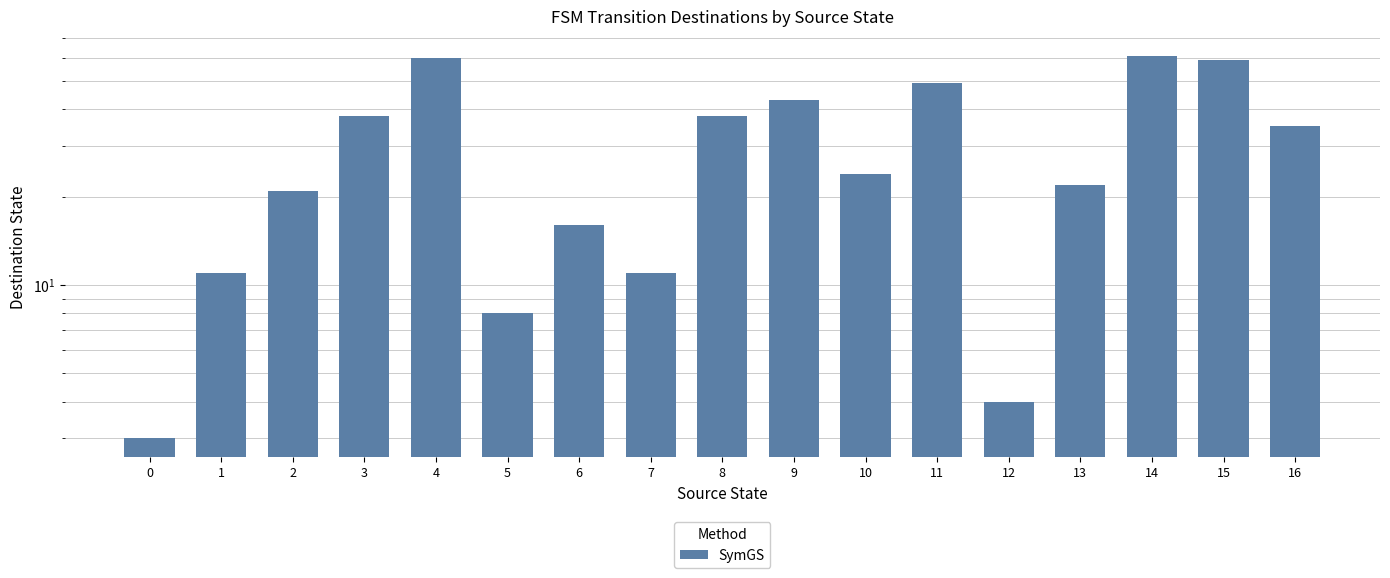

Reading left to right, extract all data points from this chart.

3	11	21	38	60	8	16	11	38	43	24	49	4	22	61	59	35